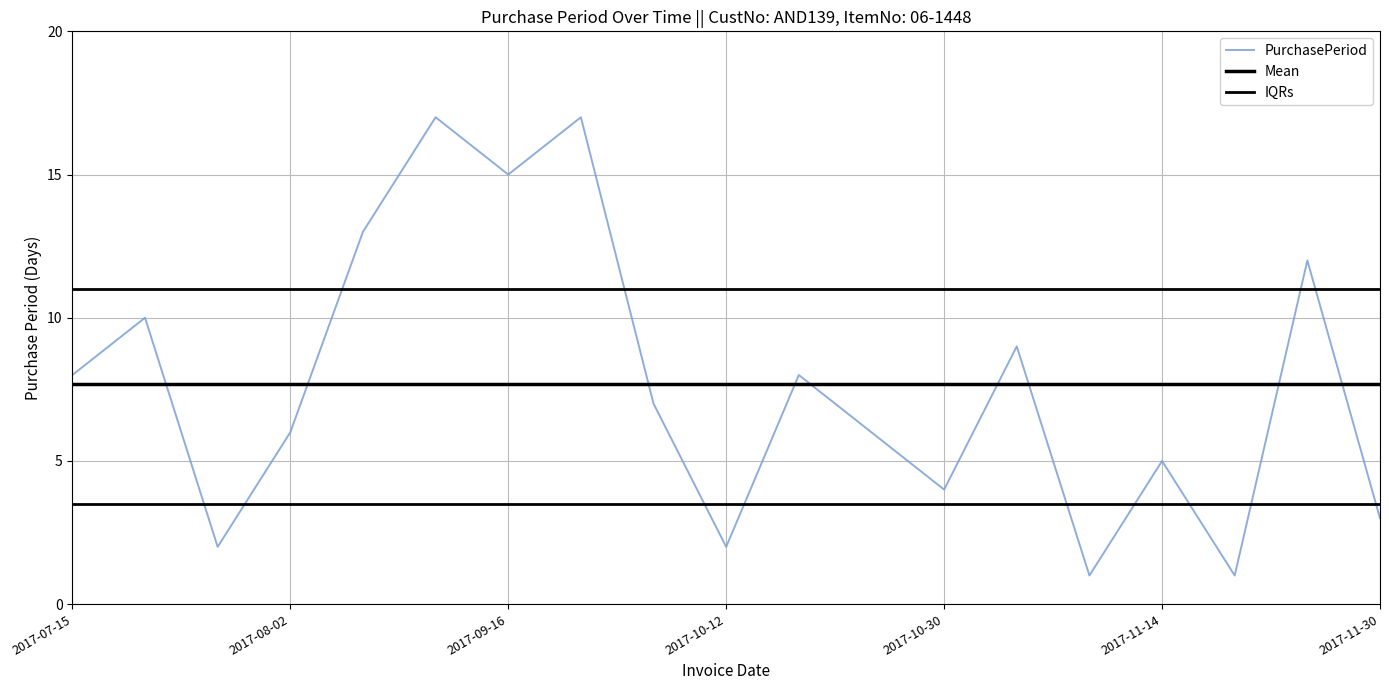

True or false: IQRs has more than 0 interior local peaks.

False